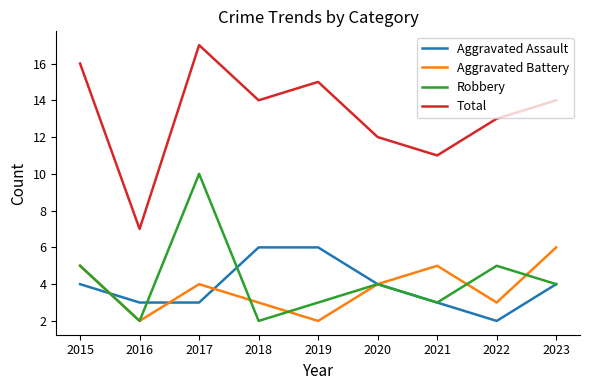

At which category does Aggravated Battery reach its first local valley?

2016